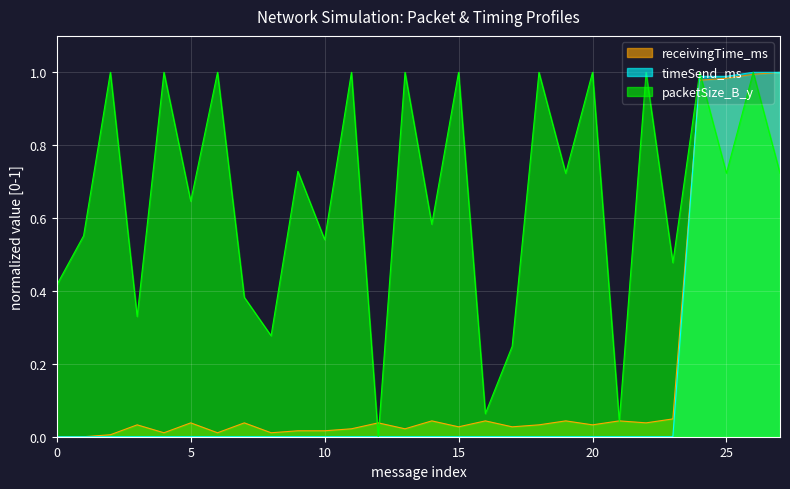

How many positive values does the packetSize_B_y series have?

27